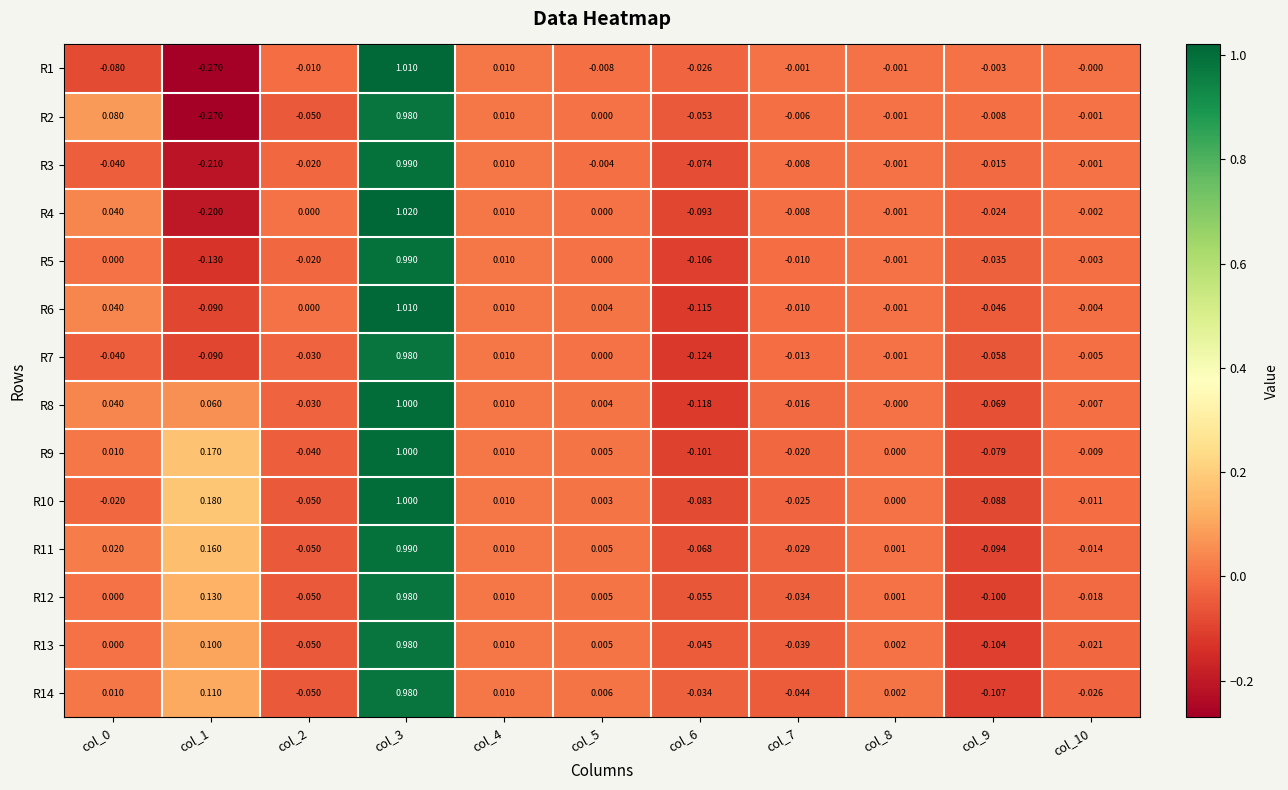

Which series changed the most between col_6 and col_7?

R7